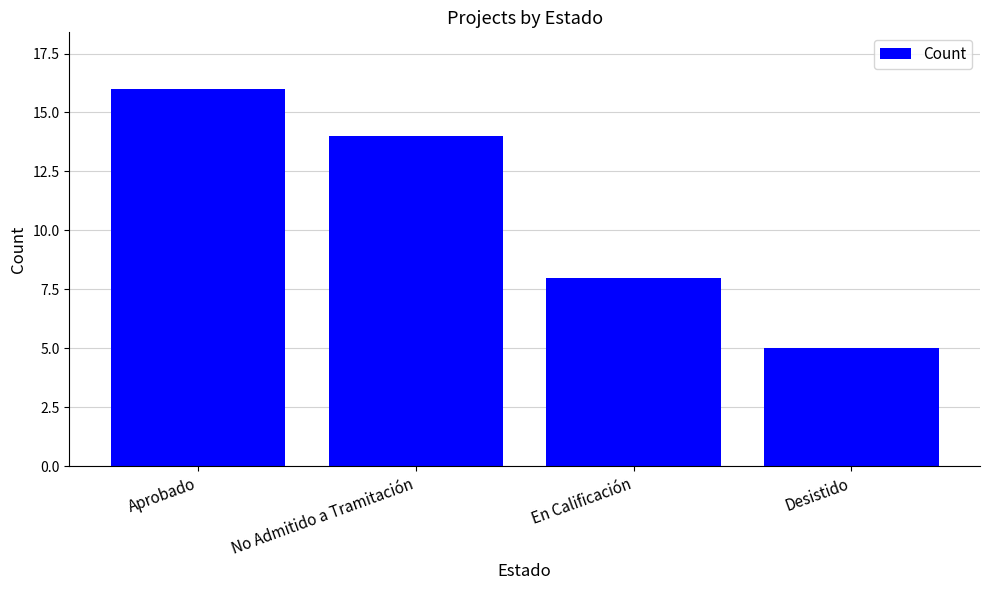

Rank the categories by value from lowest to highest.

Desistido, En Calificación, No Admitido a Tramitación, Aprobado